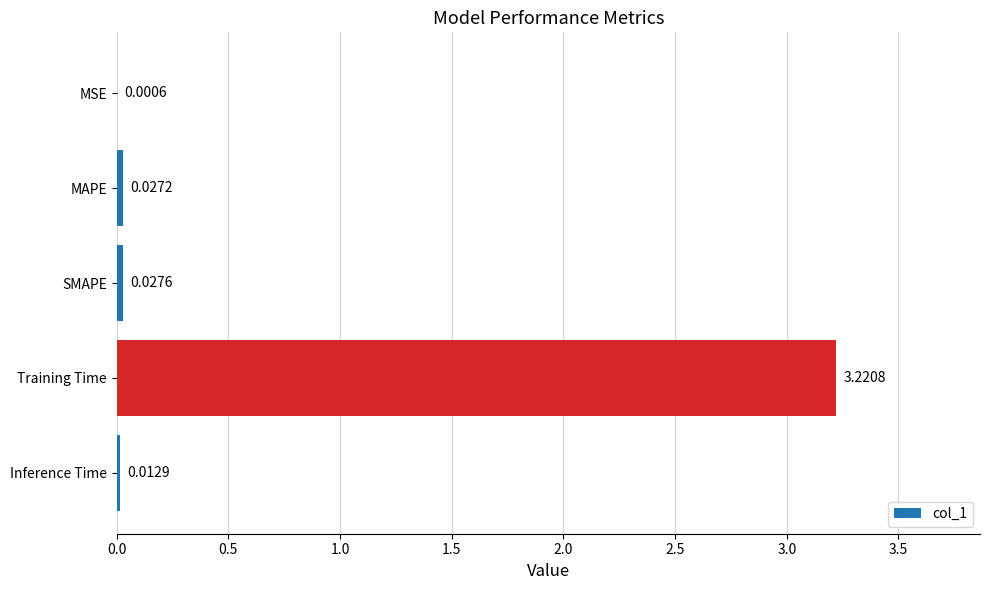

At which category does the chart reach its peak across all series?

Training Time